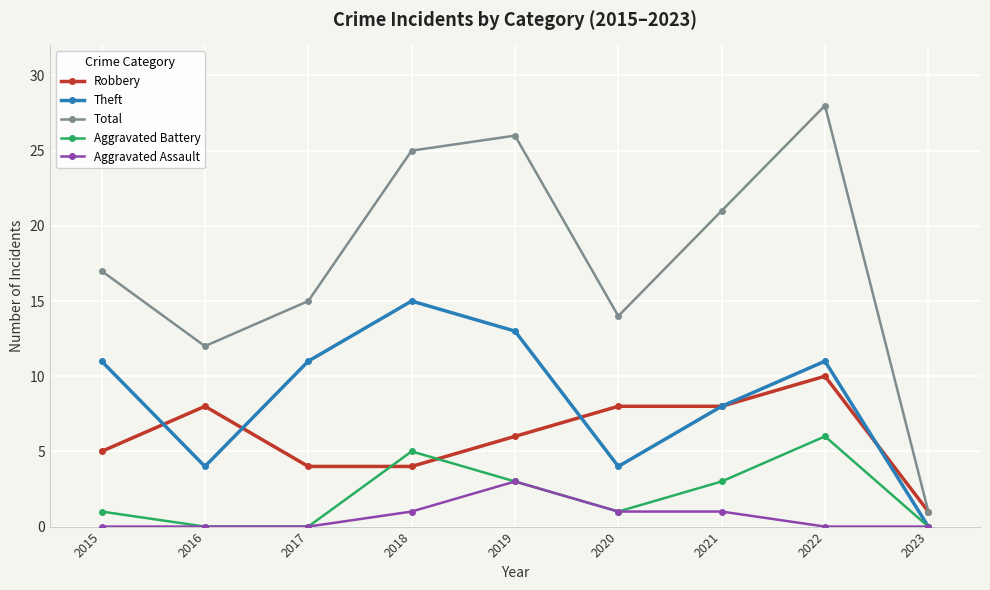

Reading left to right, what are all the values shown in this chart?

Robbery: 2015=5	2016=8	2017=4	2018=4	2019=6	2020=8	2021=8	2022=10	2023=1
Theft: 2015=11	2016=4	2017=11	2018=15	2019=13	2020=4	2021=8	2022=11	2023=0
Total: 2015=17	2016=12	2017=15	2018=25	2019=26	2020=14	2021=21	2022=28	2023=1
Aggravated Battery: 2015=1	2016=0	2017=0	2018=5	2019=3	2020=1	2021=3	2022=6	2023=0
Aggravated Assault: 2015=0	2016=0	2017=0	2018=1	2019=3	2020=1	2021=1	2022=0	2023=0